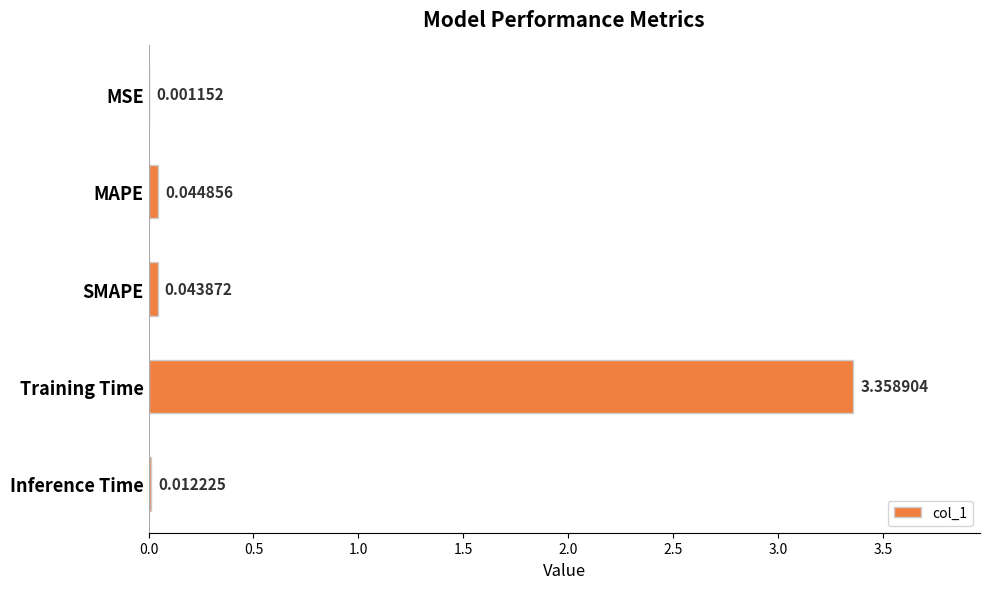

What is the sum of all values?

3.5